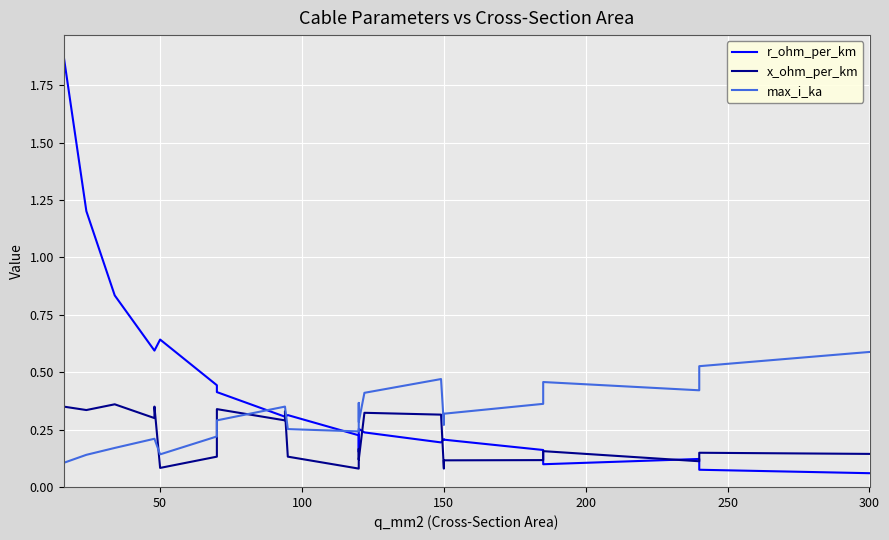

What is the sum of all r_ohm_per_km values?

9.5